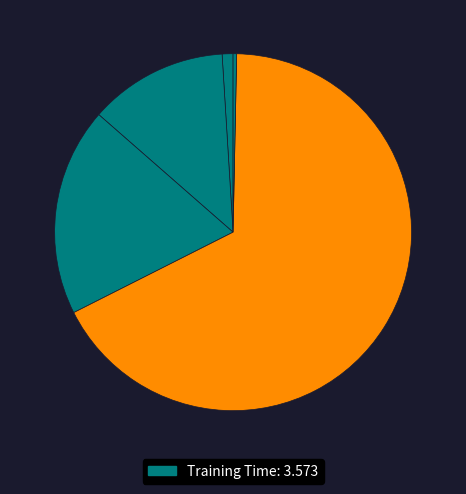

What is the smallest slice in the pie chart?

Inference Time